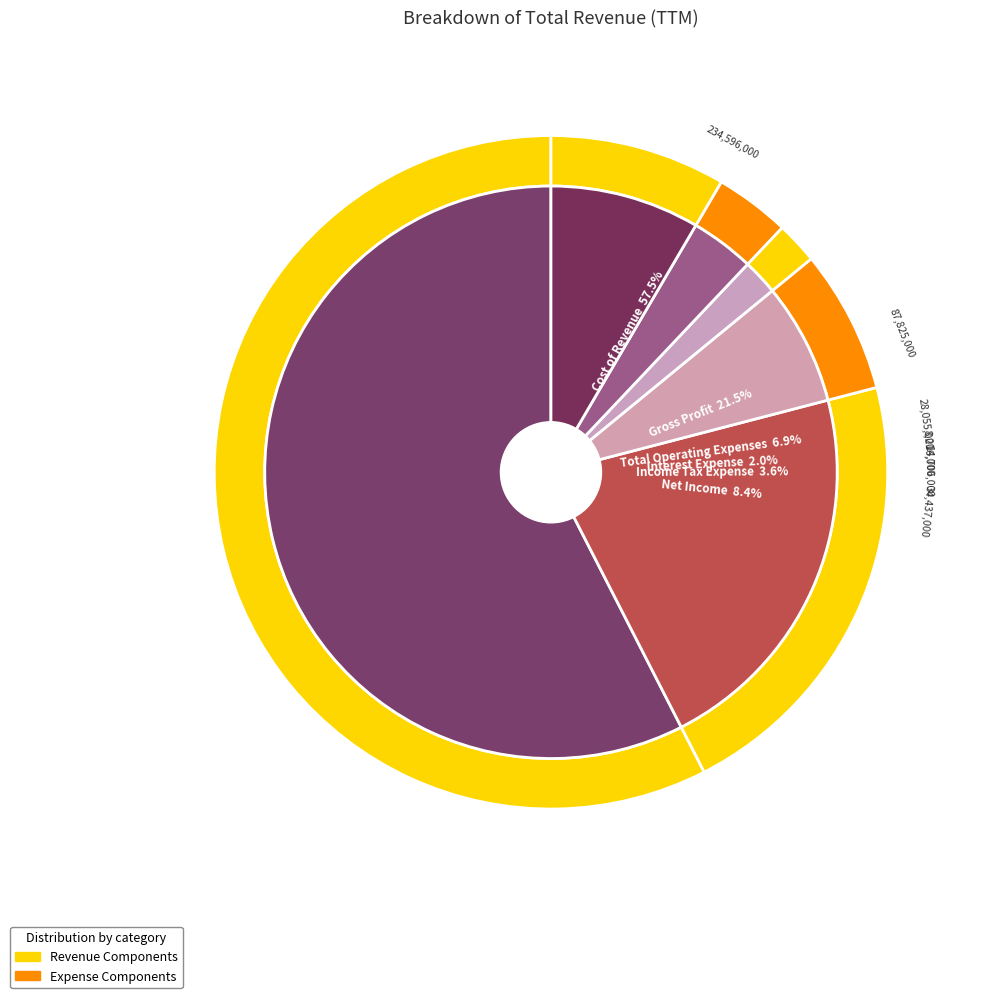

Which slice is the largest?

Cost of Revenue